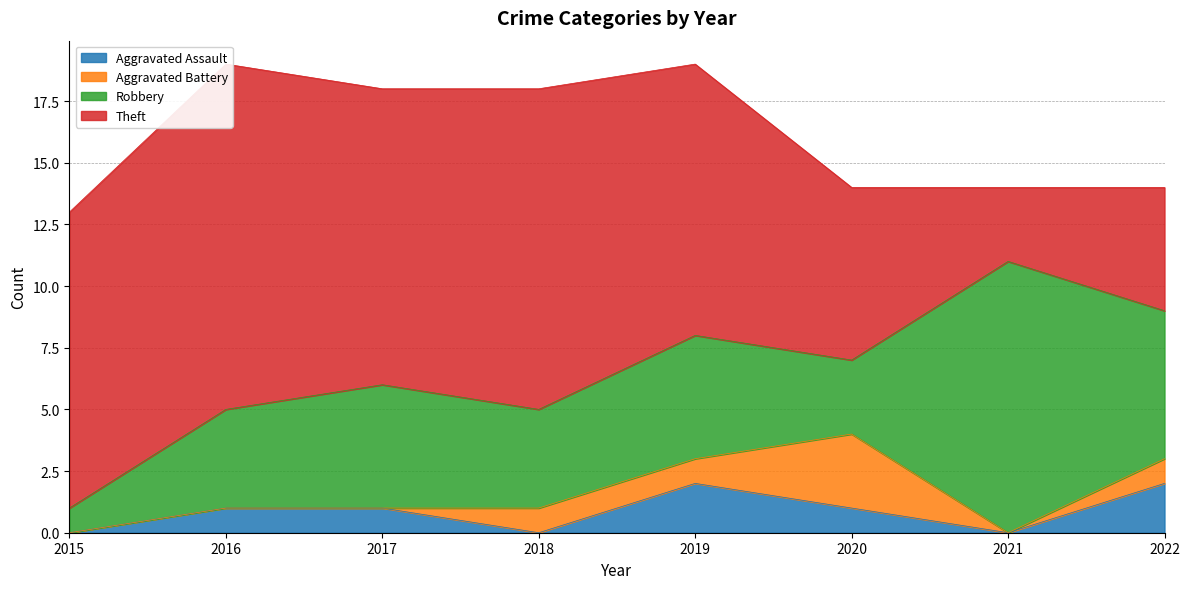

At which category does Robbery reach its first local valley?

2018